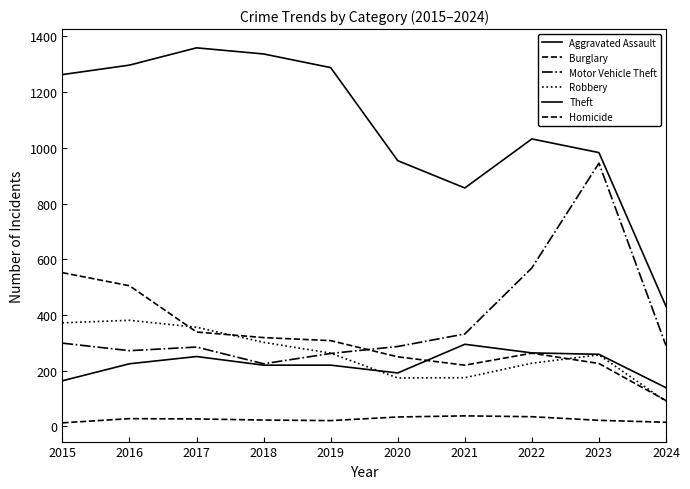

Where is the first local minimum for Aggravated Assault?

2020